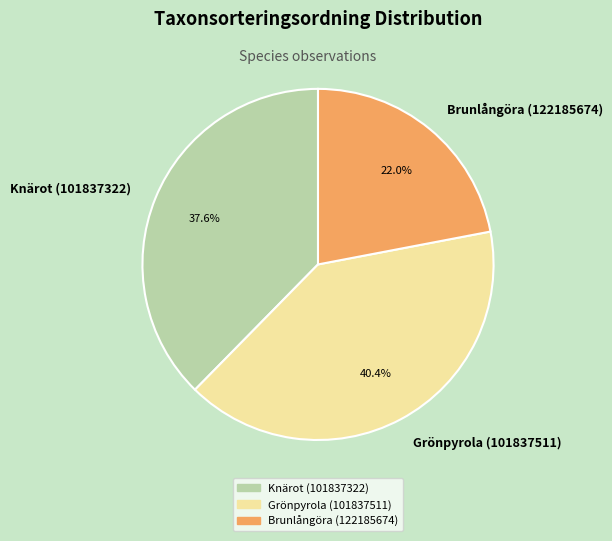

The Brunlångöra (122185674) slice represents 33% of the pie. True or false?

False